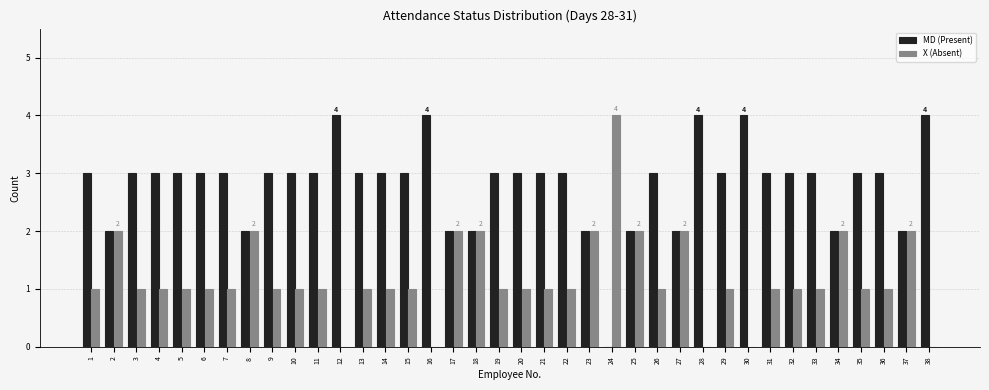

Which category has the highest value in the X (Absent) series?

24